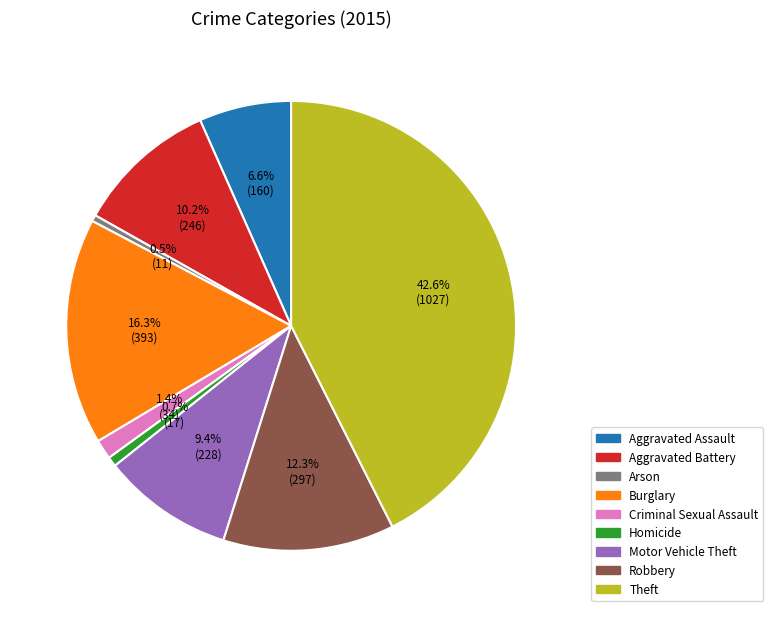

Which category has the biggest portion of the pie?

Theft